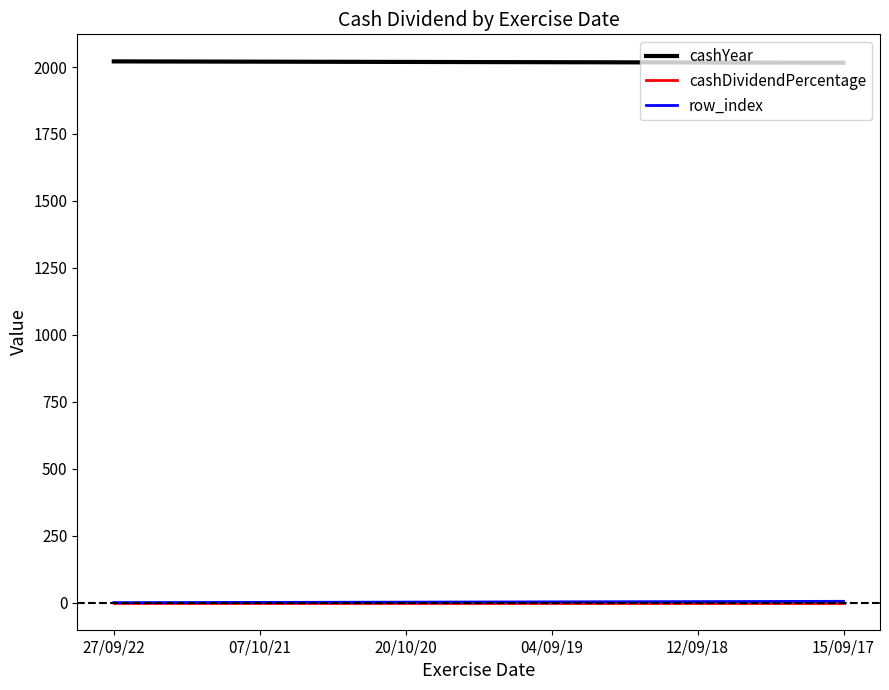

What are all the series names shown in the legend?

cashYear, cashDividendPercentage, row_index